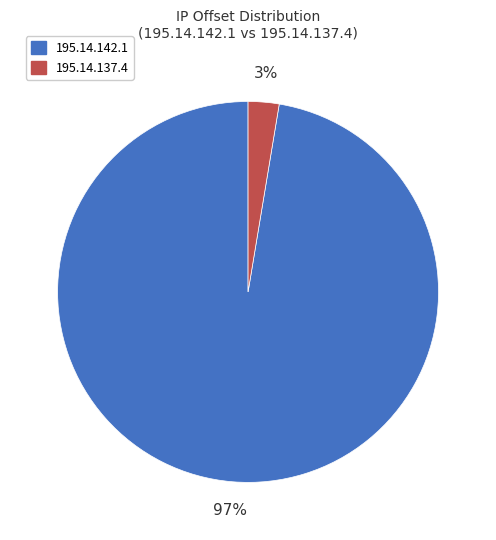

Do 195.14.142.1 and 195.14.137.4 together represent more than half of the pie?

Yes